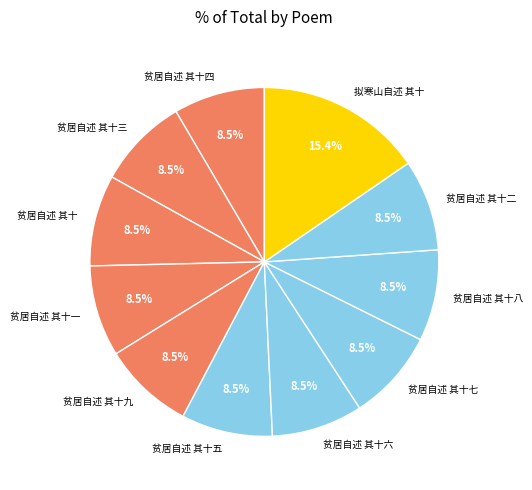

To the nearest percent, what portion does 拟寒山自述 其十 represent?

15%